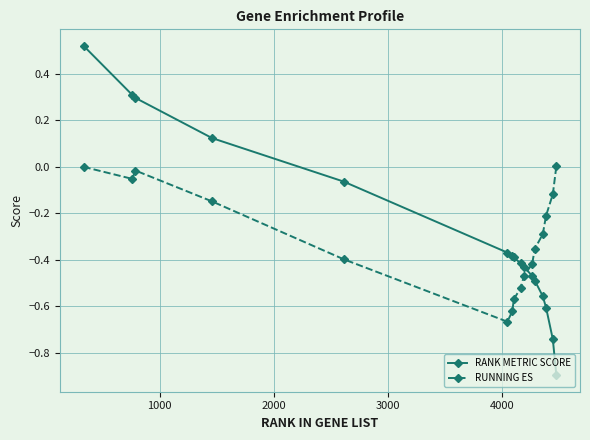

What are all the series names shown in the legend?

RANK METRIC SCORE, RUNNING ES